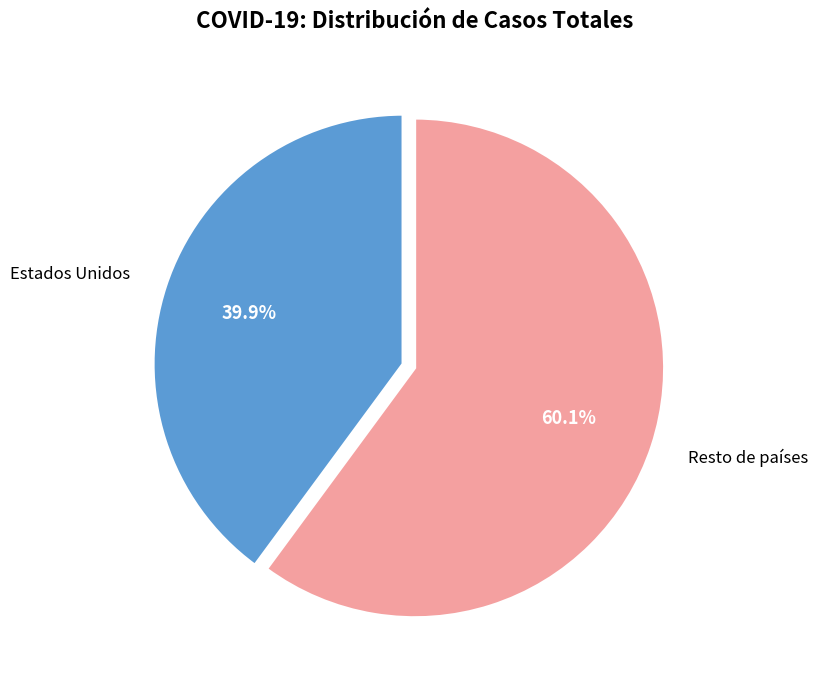

To the nearest percent, what is the average slice percentage?

50%